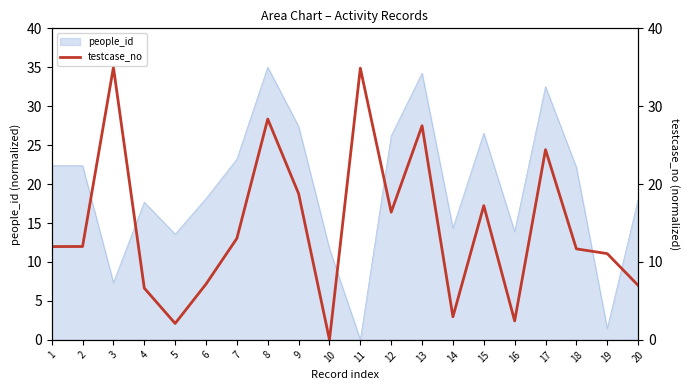

Where does the data first go above 11?

1